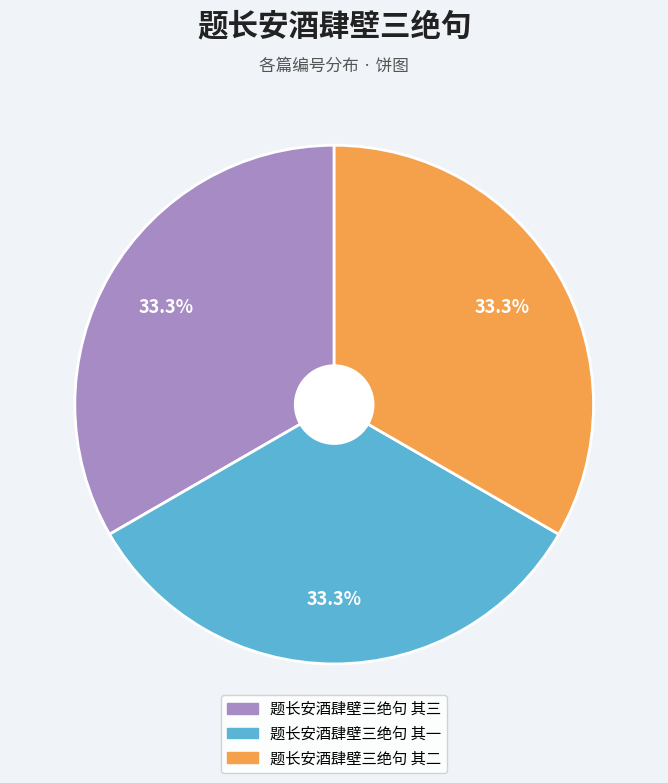

What percentage is the 题长安酒肆壁三绝句 其二 slice, to the nearest percent?

33%